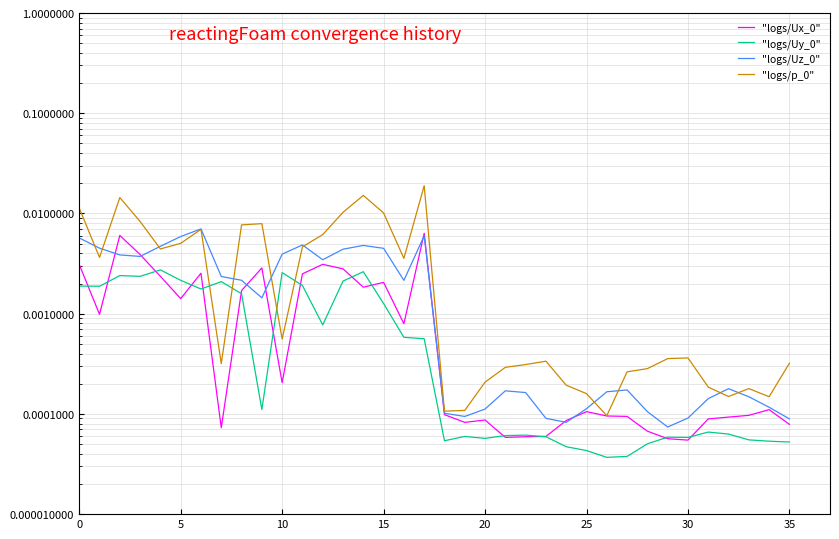

Which category has the highest value across all series?

17